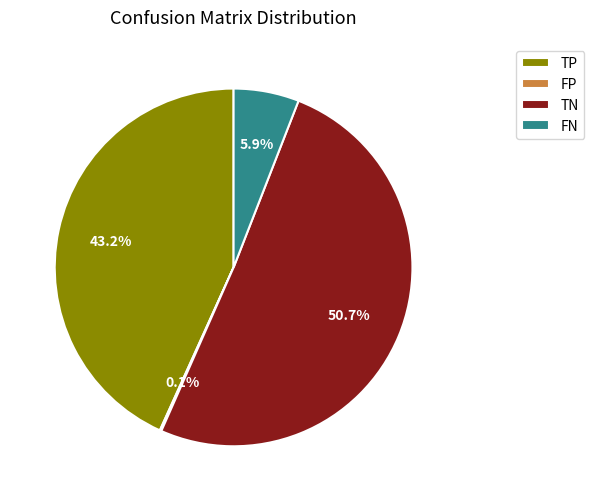

To the nearest percent, what percentage of the pie is TP?

43%